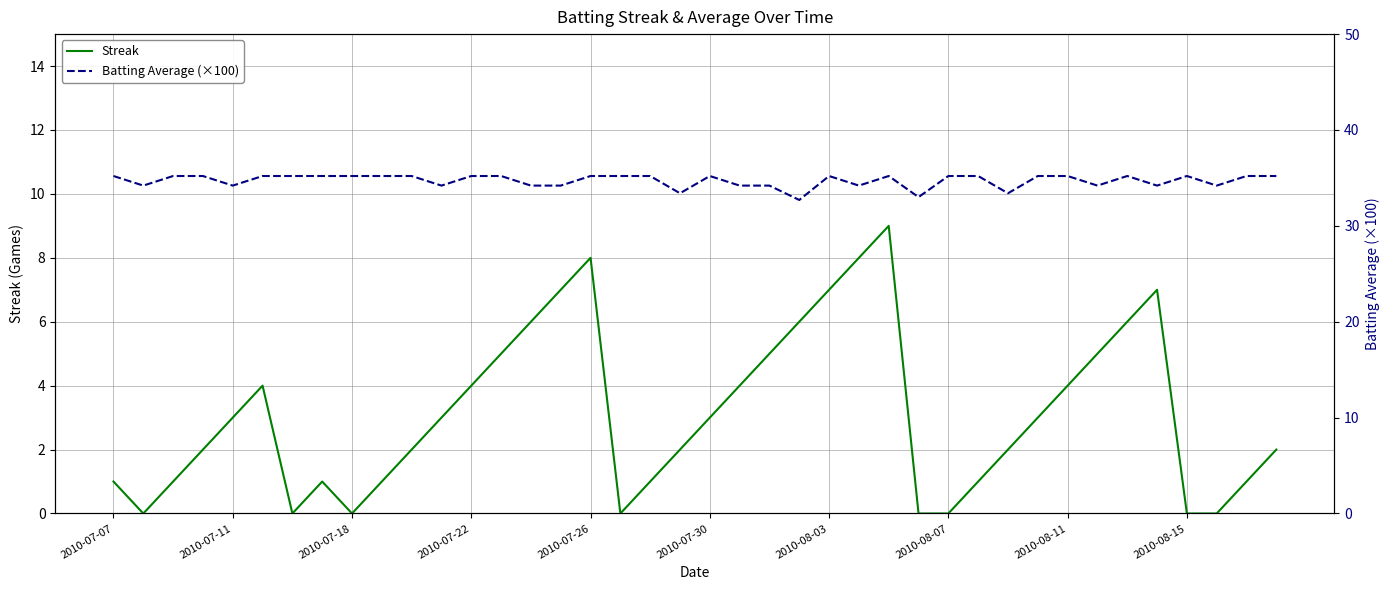

How many data points in Batting Average (×100) are less than 35?

15